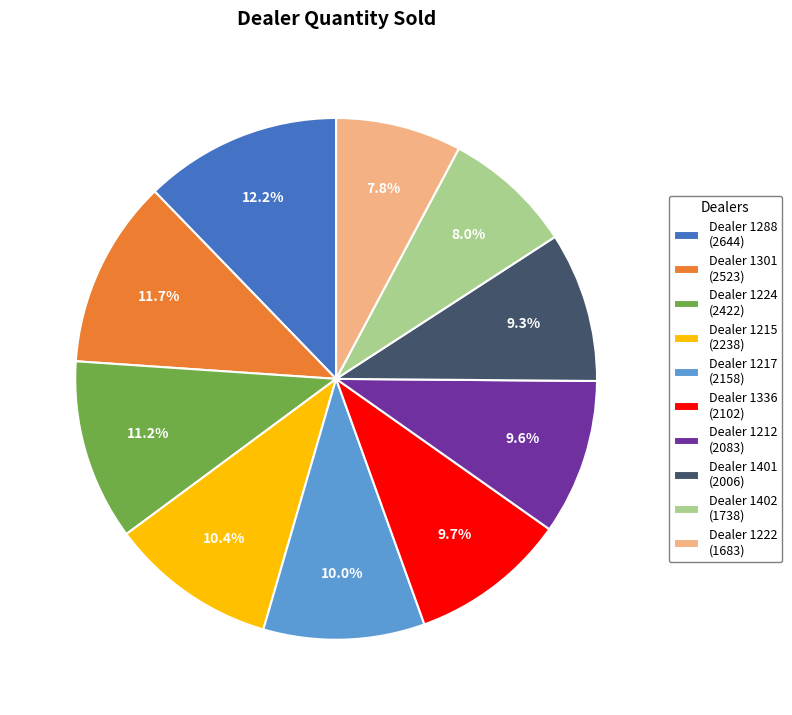

What is the ratio of the value at Dealer 1222 (1683) to the value at Dealer 1224 (2422)?

0.7